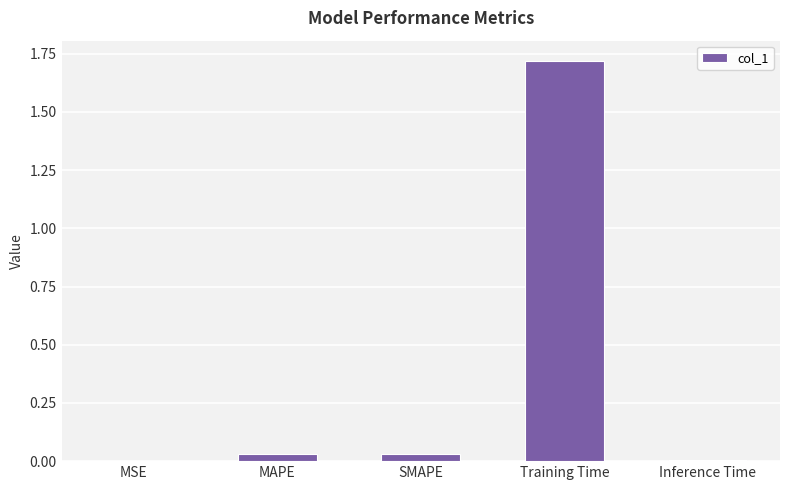

What is the average value?

0.4